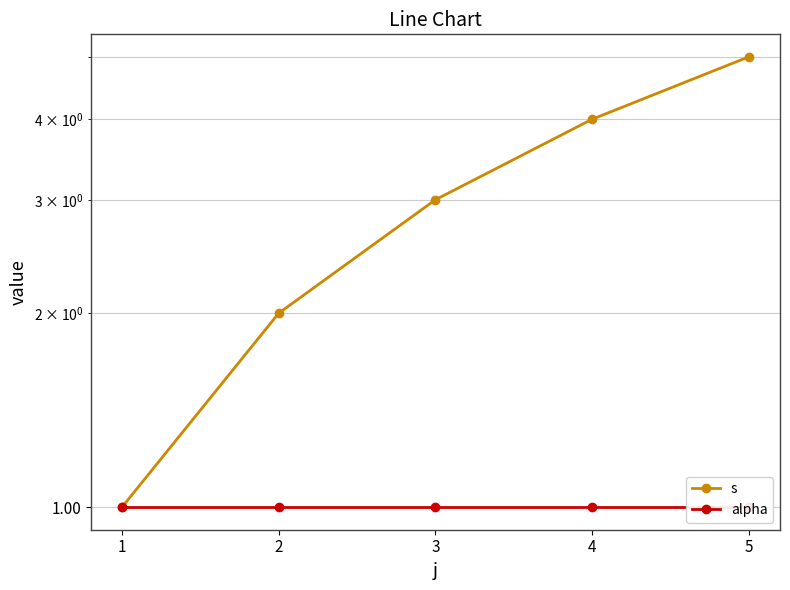

True or false: s and alpha intersect in this chart.

False